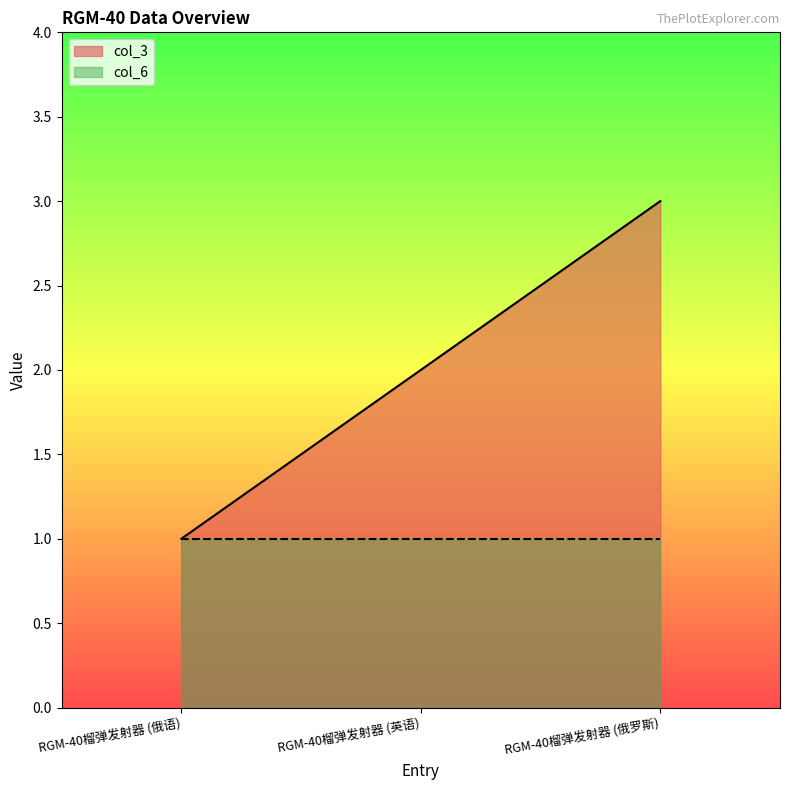

True or false: the data shows 1 at RGM-40榴弹发射器 (俄语).

True